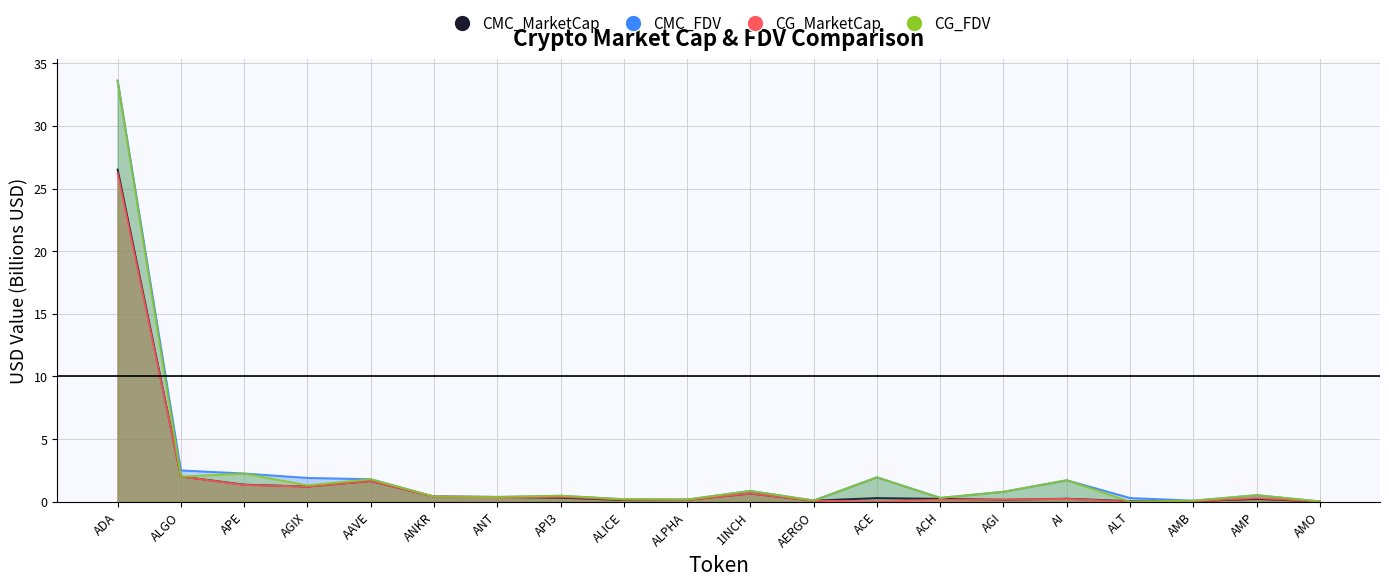

Which series ends up on top after the final intersection of CMC_FDV and CG_FDV?

CG_FDV